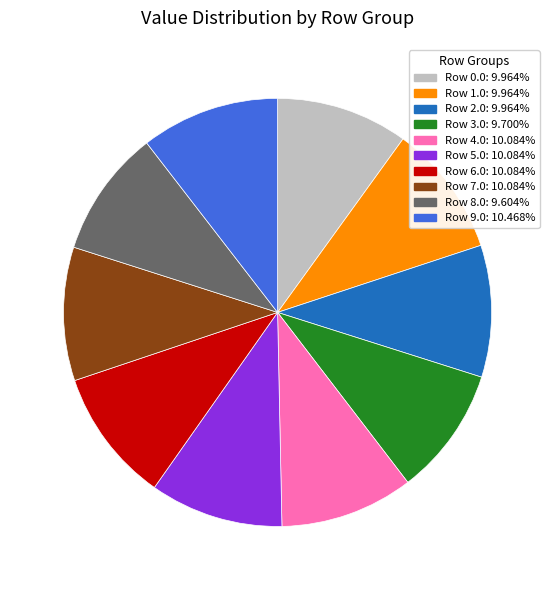

Does Row 9.0 account for over 50% of the chart?

No